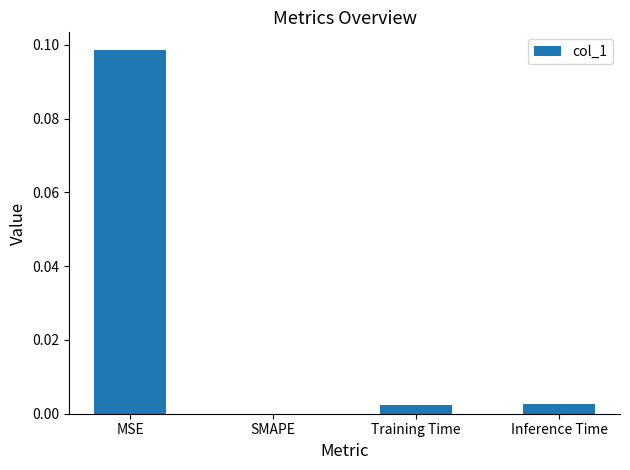

At which category does the chart reach its peak across all series?

MSE